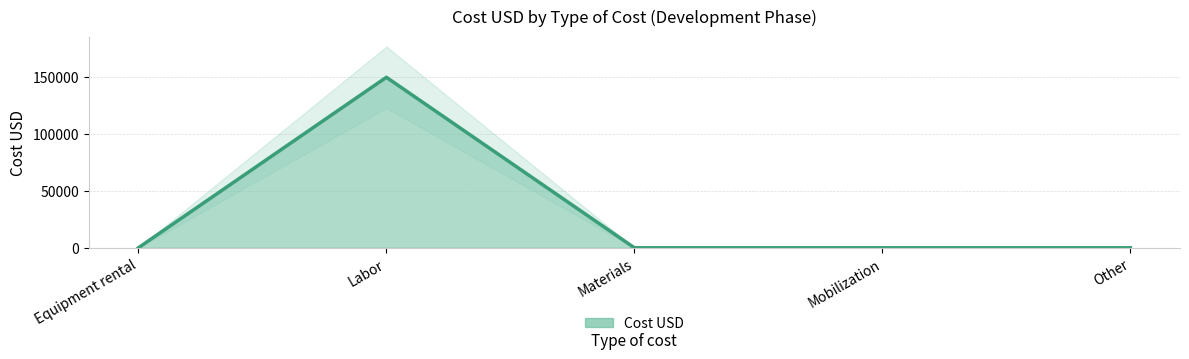

What is the change in value from Labor to Other?

-150000